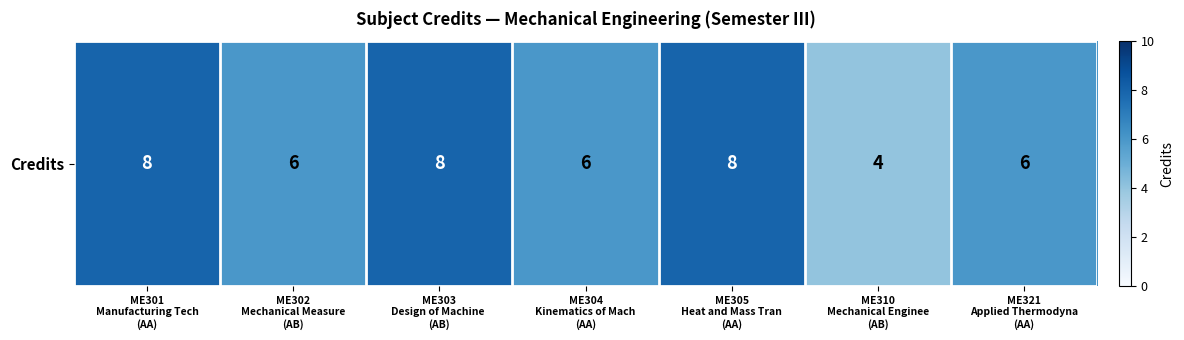

Which label corresponds to the smallest value in the chart?

ME310
Mechanical Enginee
(AB)